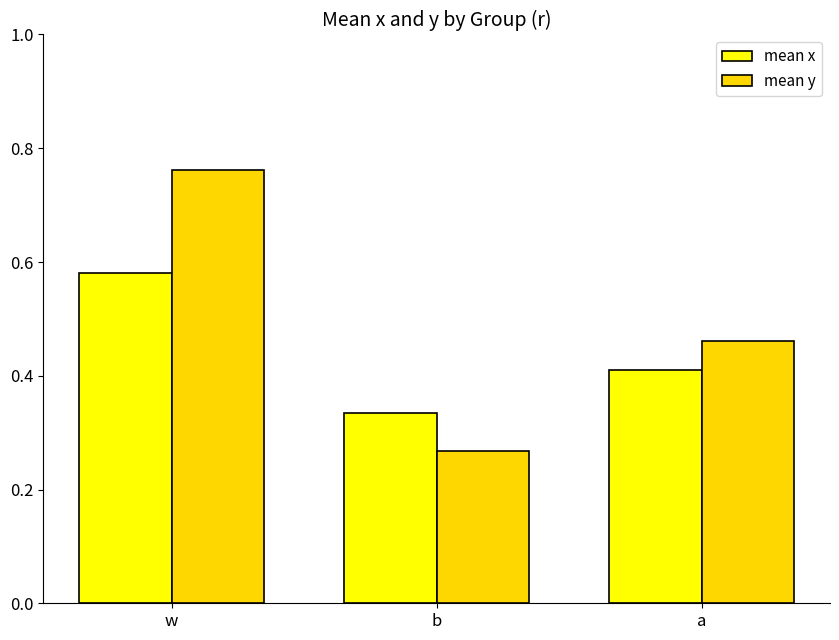

Rank the series by their maximum value, from lowest to highest.

mean x, mean y